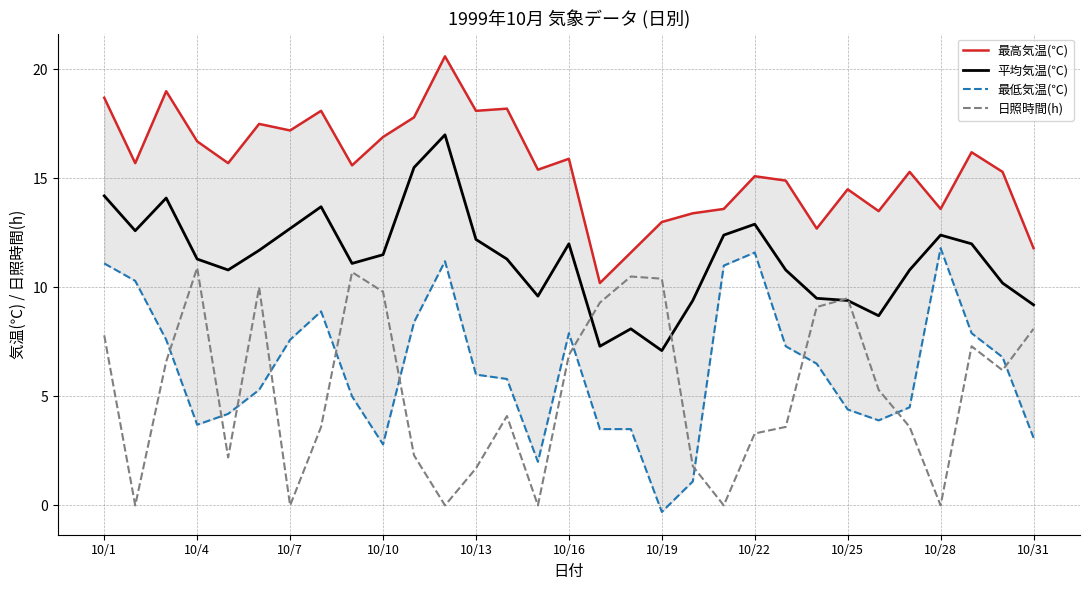

The 平均気温(℃) series shows 11.5 at 10/10. True or false?

True